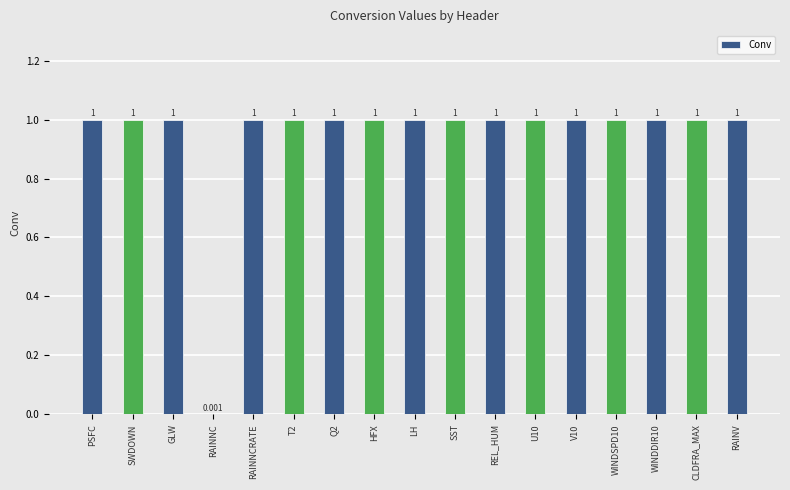

What is the sum of all values?

16.0